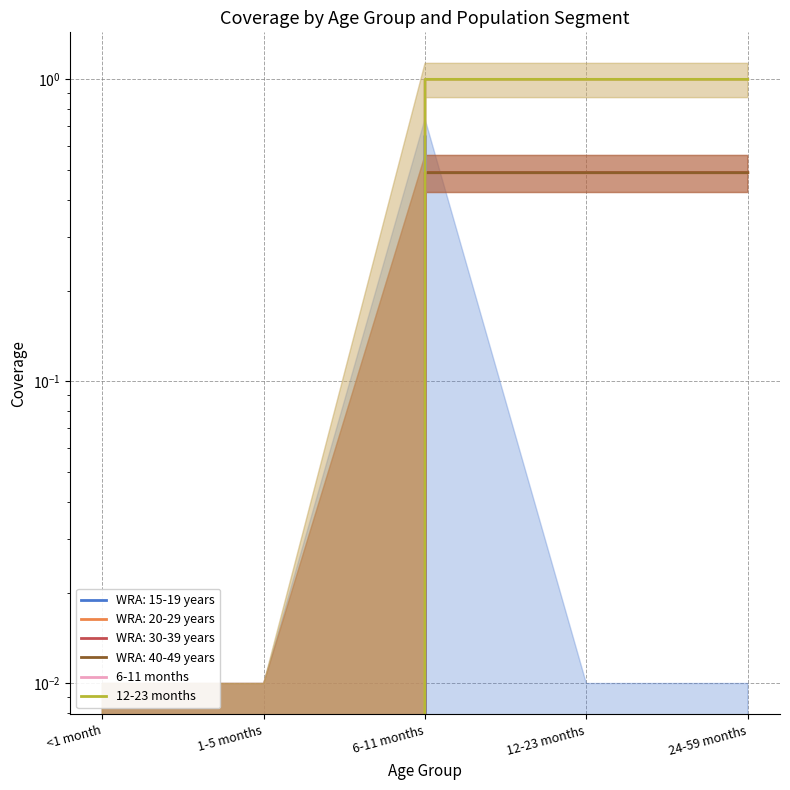

What is the average value of the 6-11 months series?

1